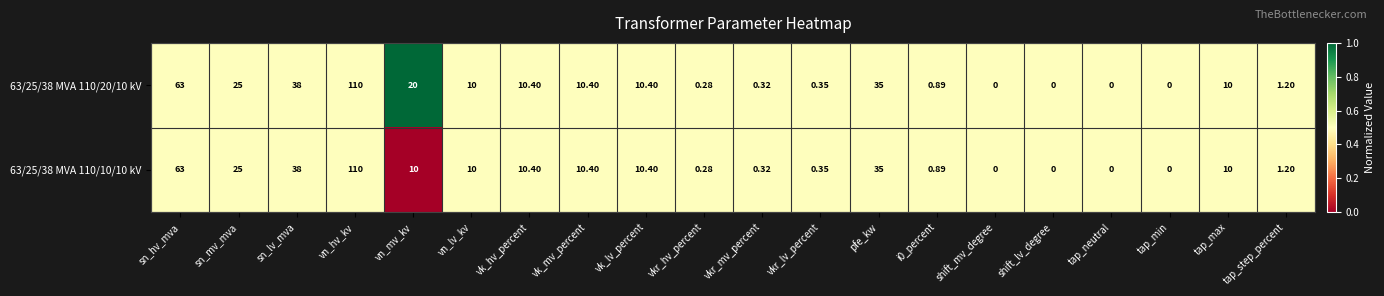

At which category is the sum across all series the highest?

vn_hv_kv